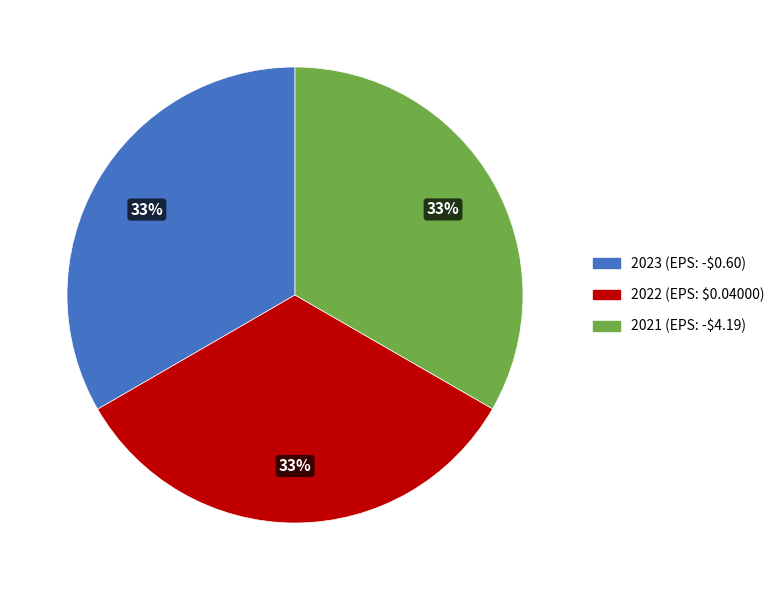

To the nearest percent, what is the average slice percentage?

33%